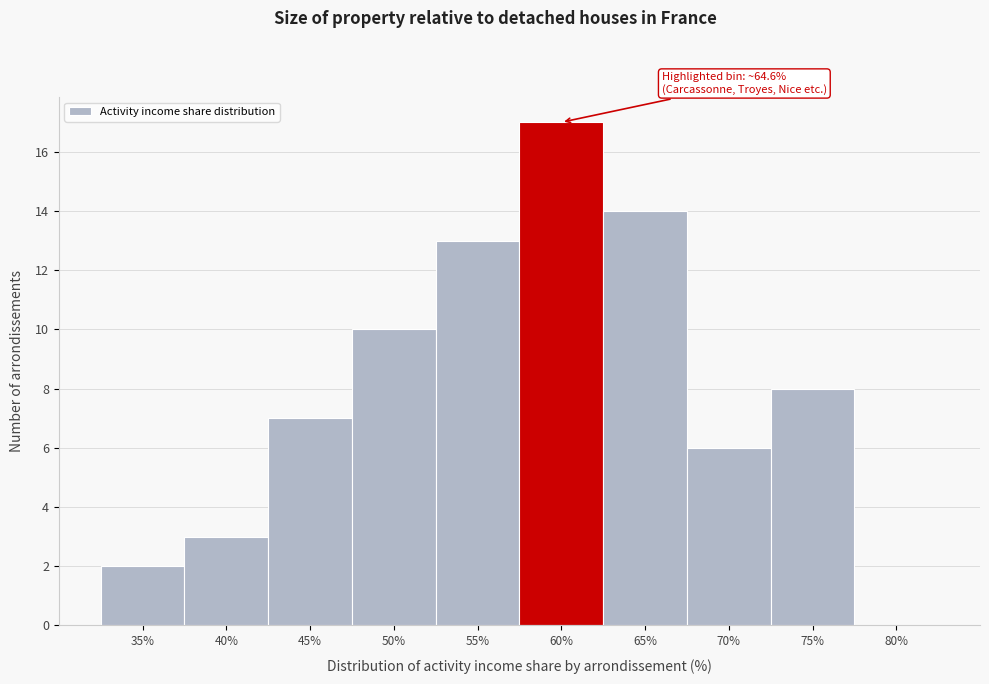

Reading left to right, list all the values displayed in this chart.

35%=2	40%=3	45%=7	50%=10	55%=13	60%=17	65%=14	70%=6	75%=8	80%=0